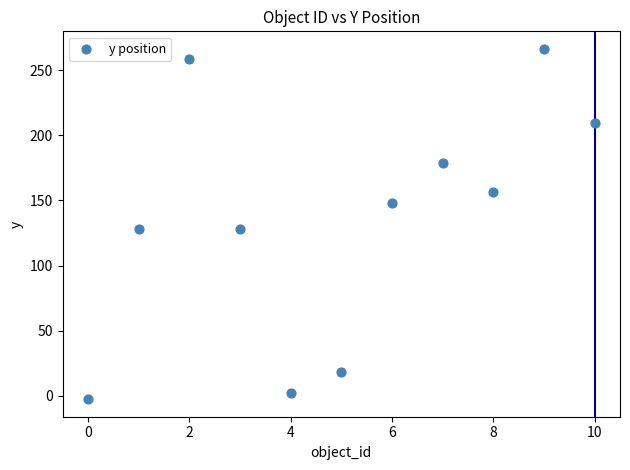

What is the range of Y values (max minus min)?

268.7